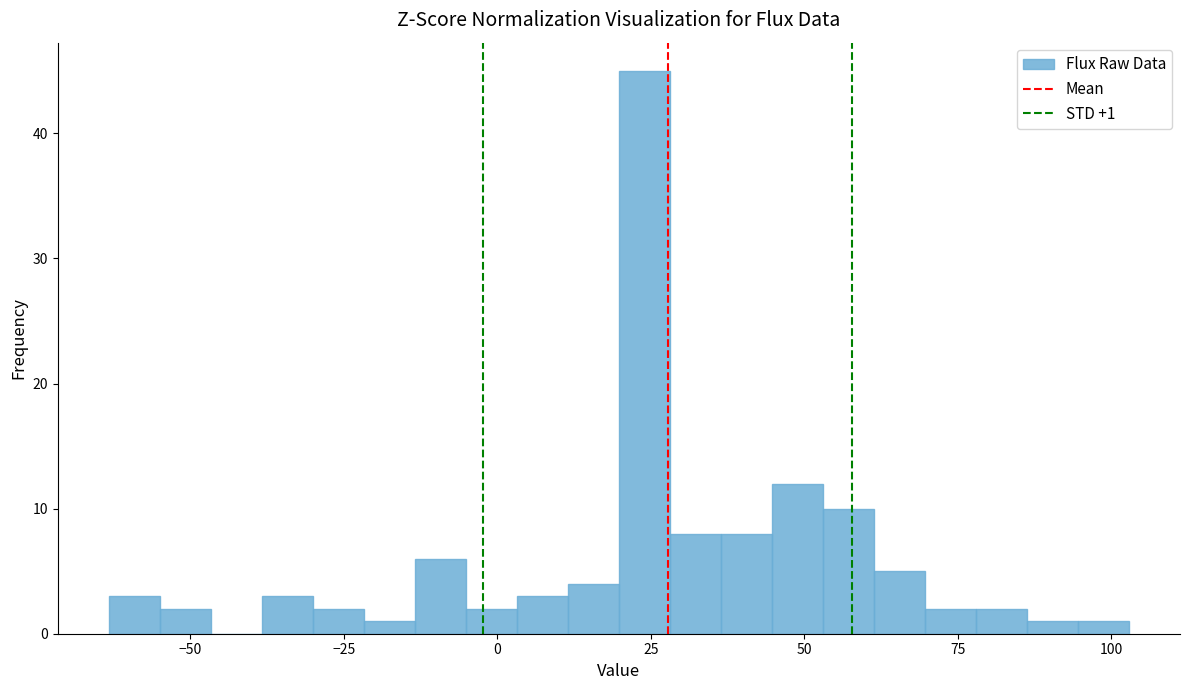

Around what value on the x-axis is the tallest bar? Give the approximate position of its centre, as read against the axis.

25